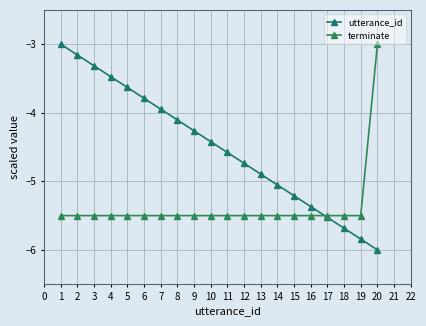

What is the difference between the utterance_id values at 6 and 4?

0.3